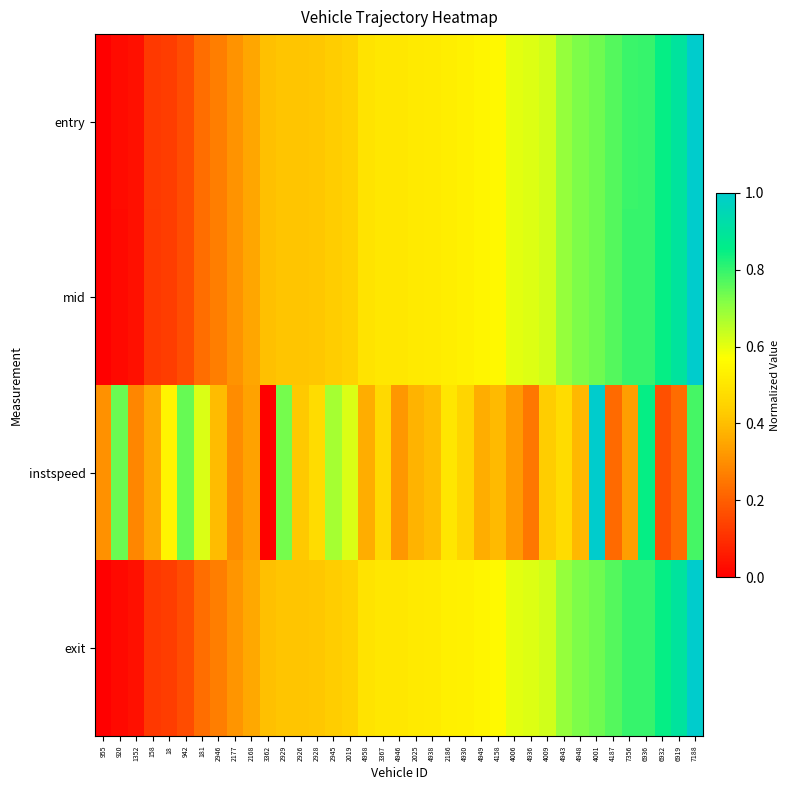

What is the total value across all series at 4949?

2.0